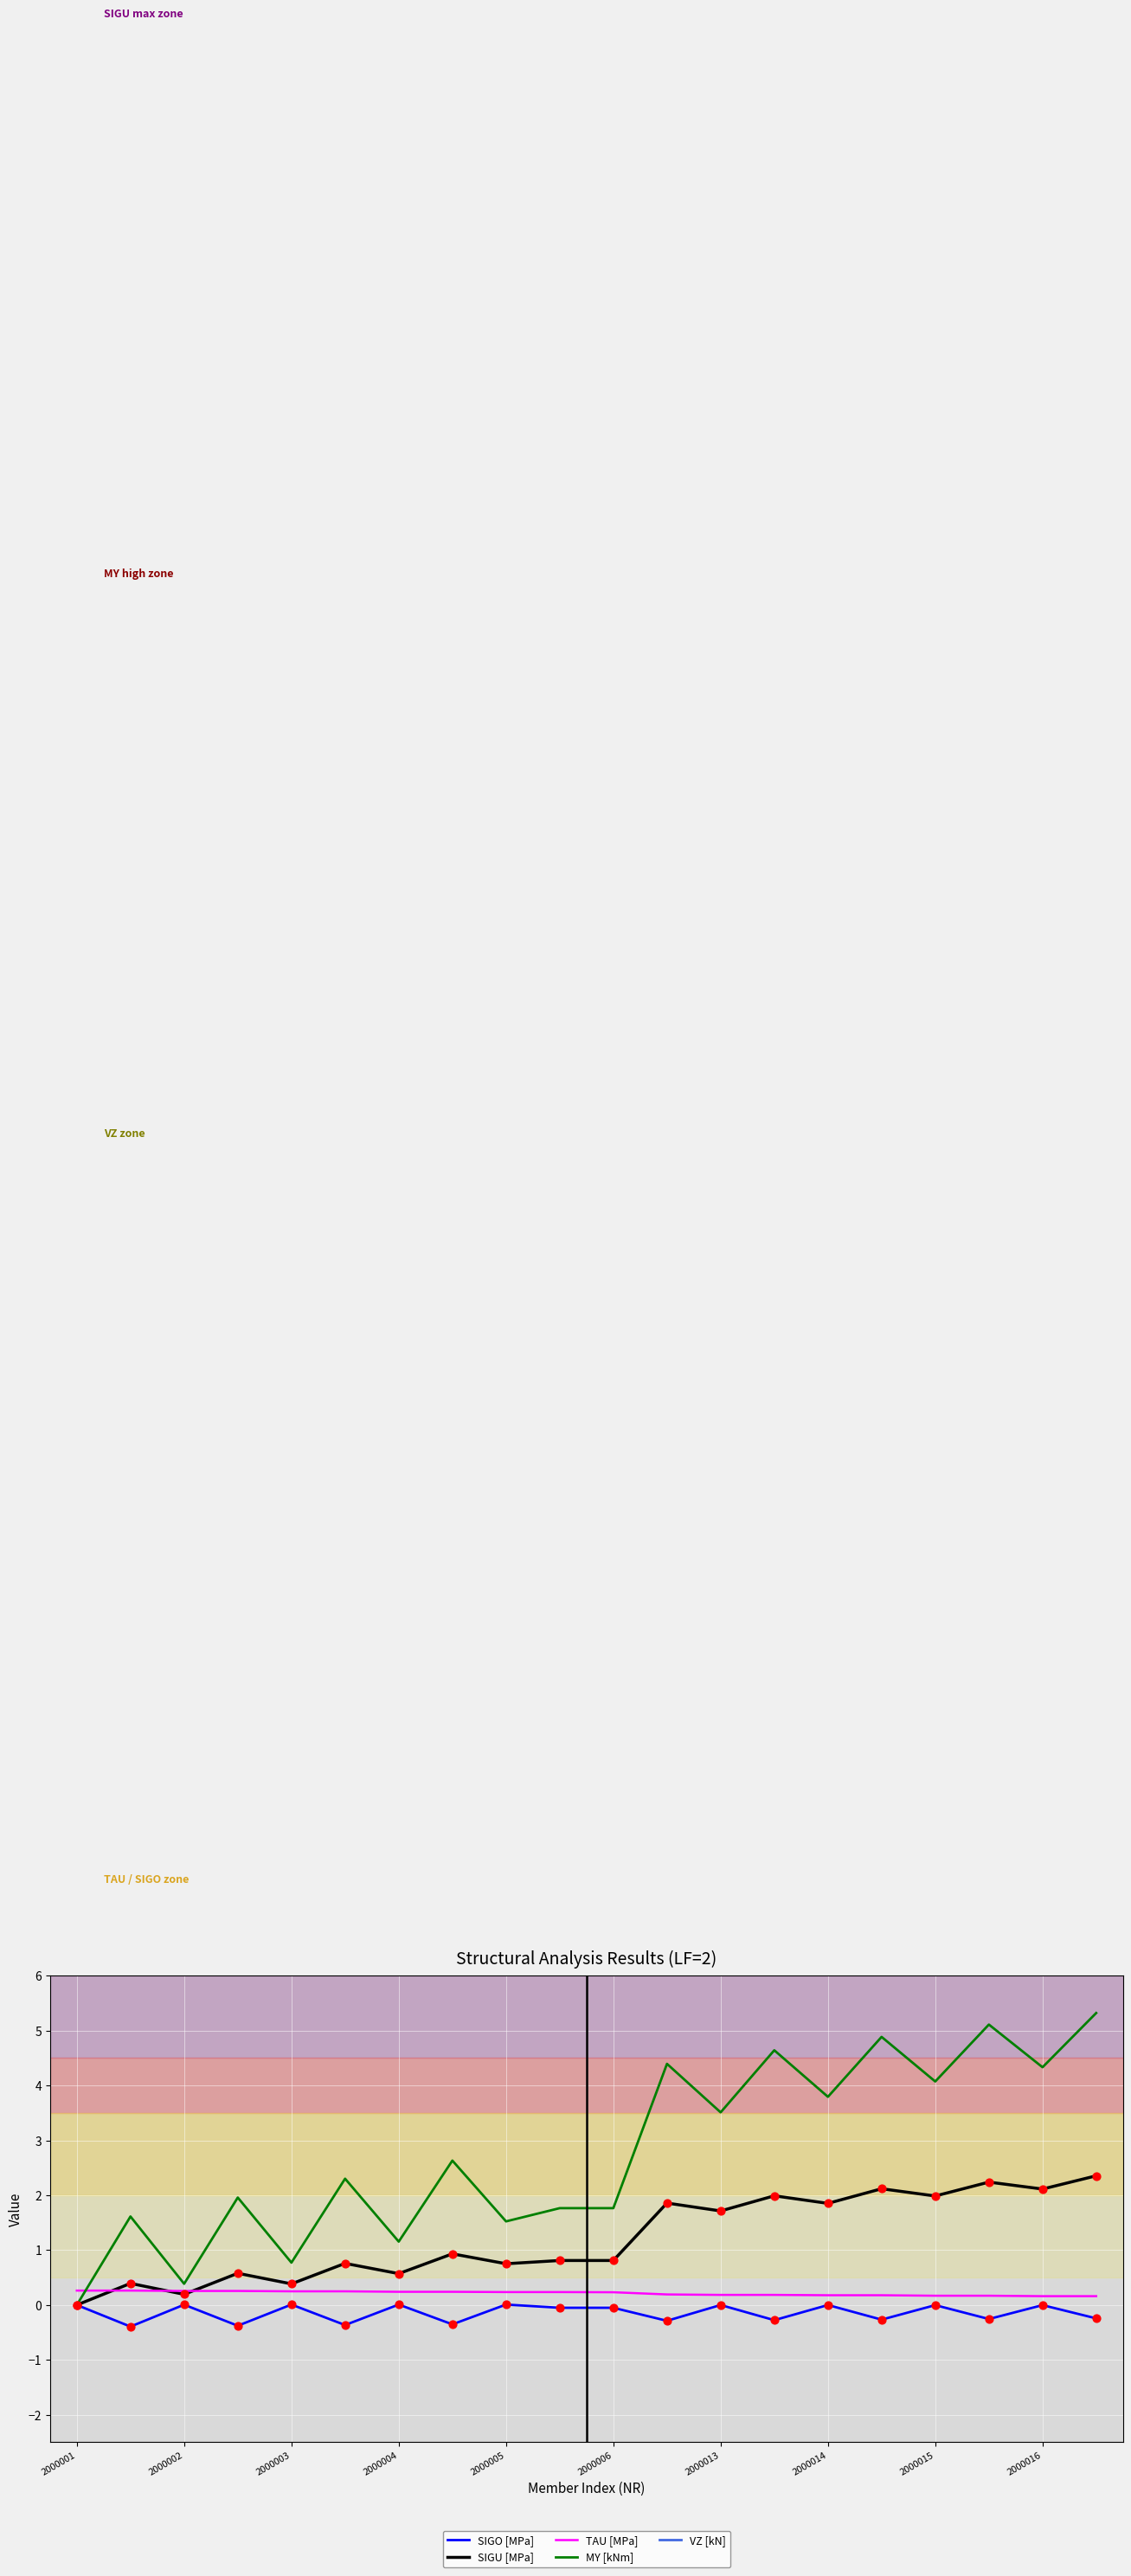

What are all the series names shown in the legend?

SIGO [MPa], SIGU [MPa], TAU [MPa], MY [kNm], VZ [kN]